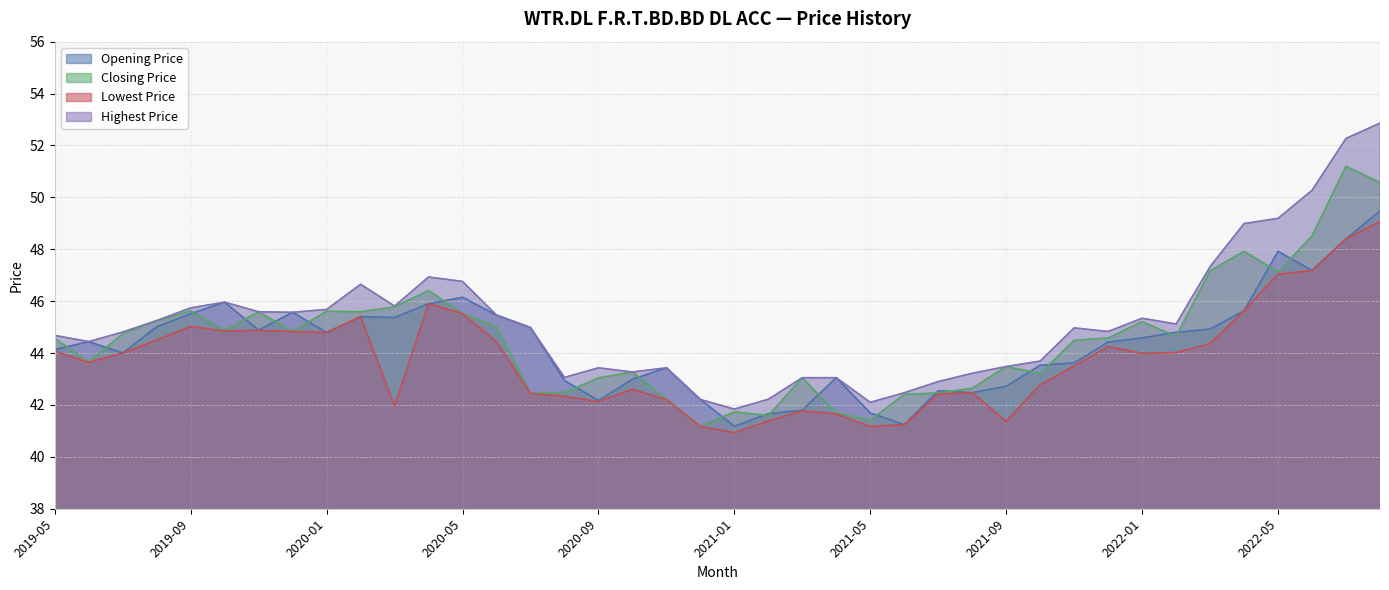

Is it true that Highest Price equals 45.6 at 2019-12?

True